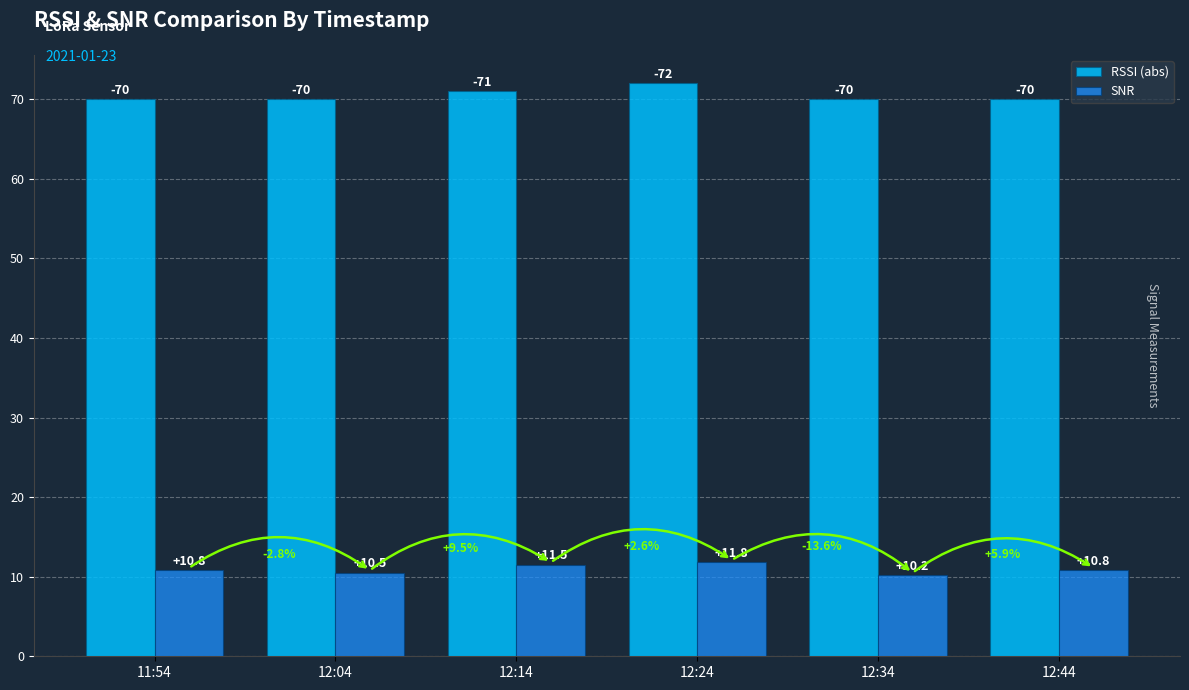

What are all the series names shown in the legend?

RSSI (abs), SNR